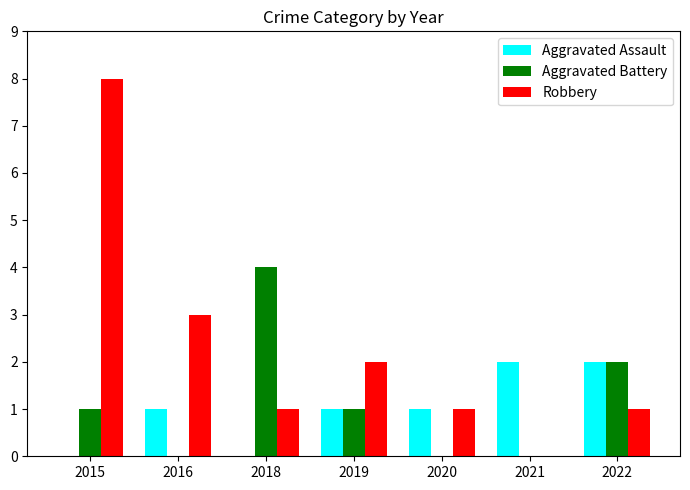

Which series has the largest range (max minus min)?

Robbery